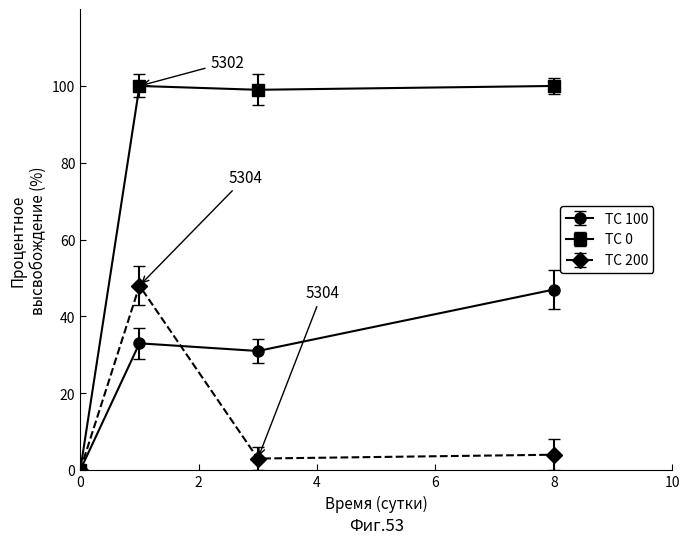

What is the sum of all TC 100 values?

111